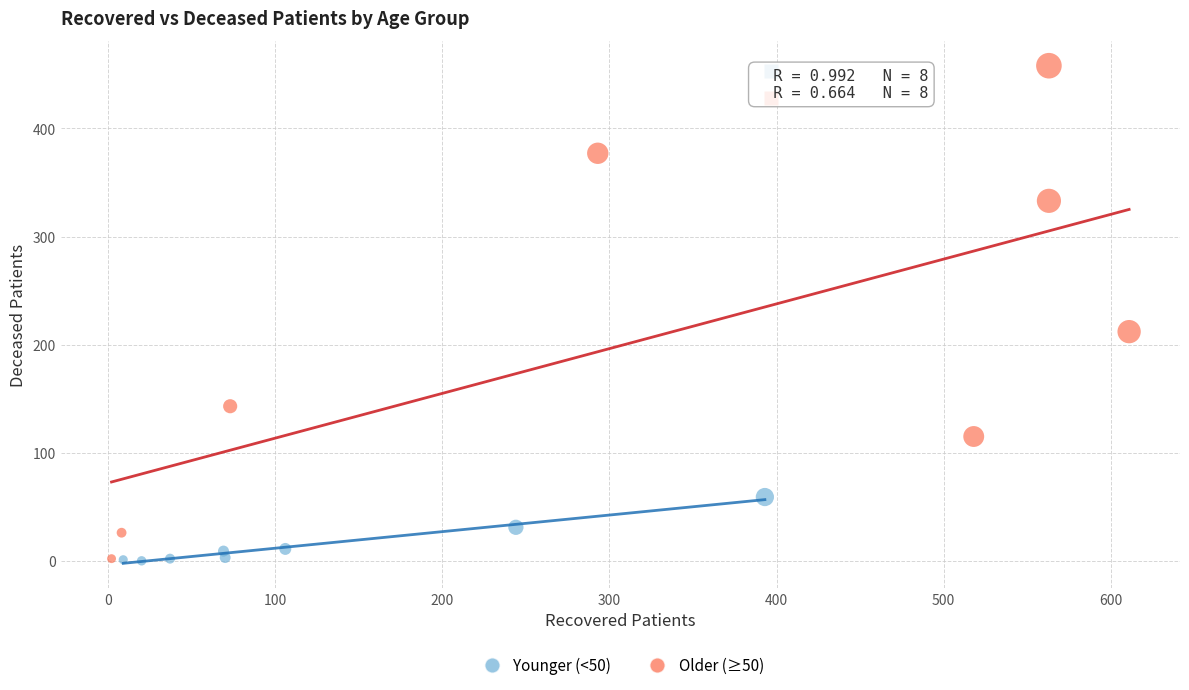

What are all the series names shown in the legend?

Younger (<50), Older (≥50)